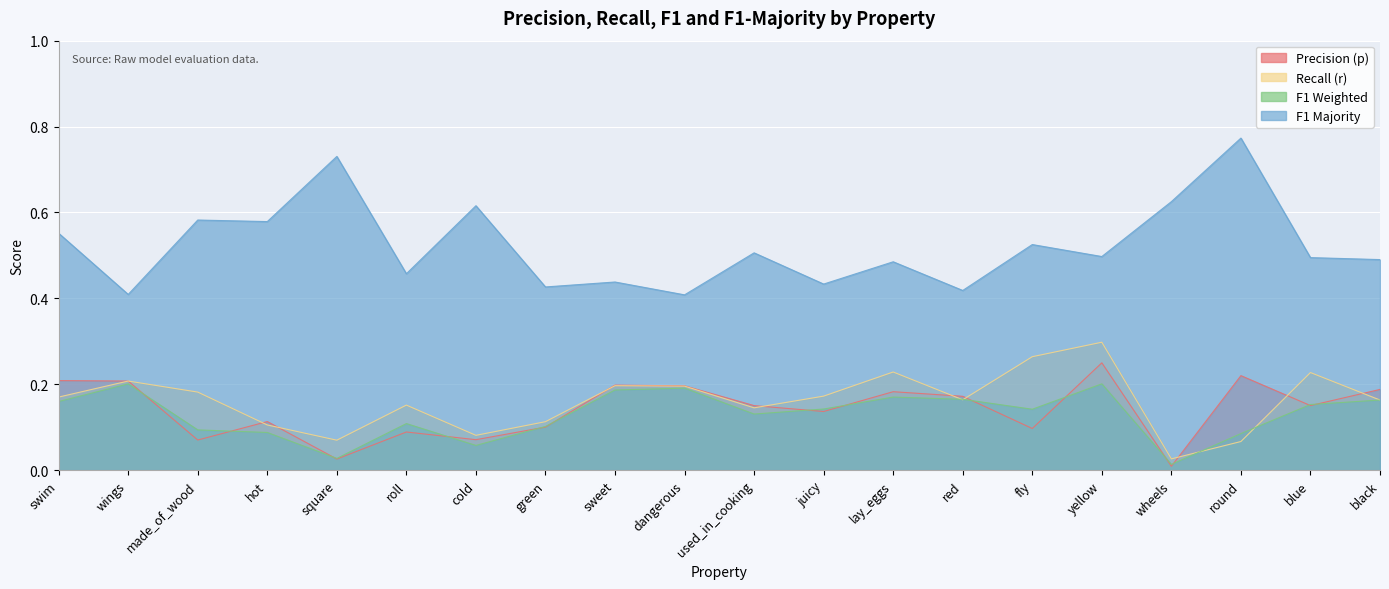

What are all the series names shown in the legend?

Precision (p), Recall (r), F1 Weighted, F1 Majority